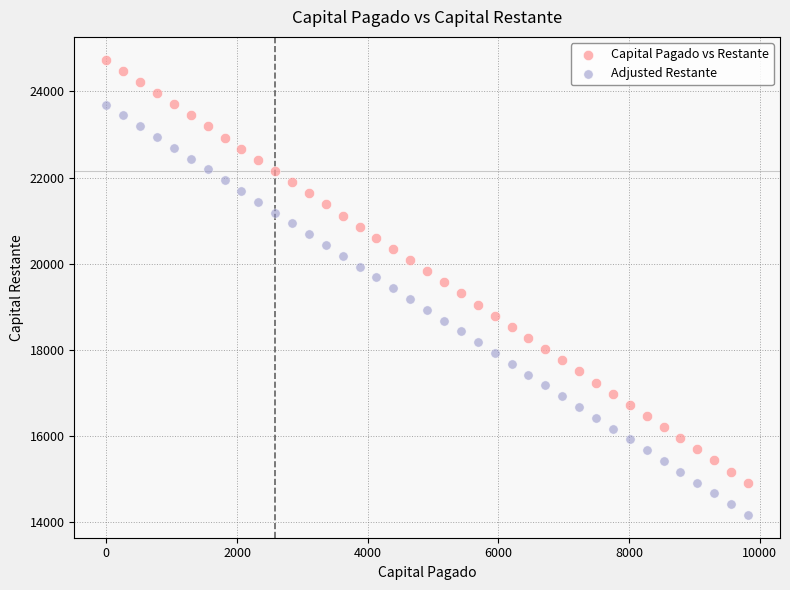

Which series contains the lowest Y value?

Adjusted Restante